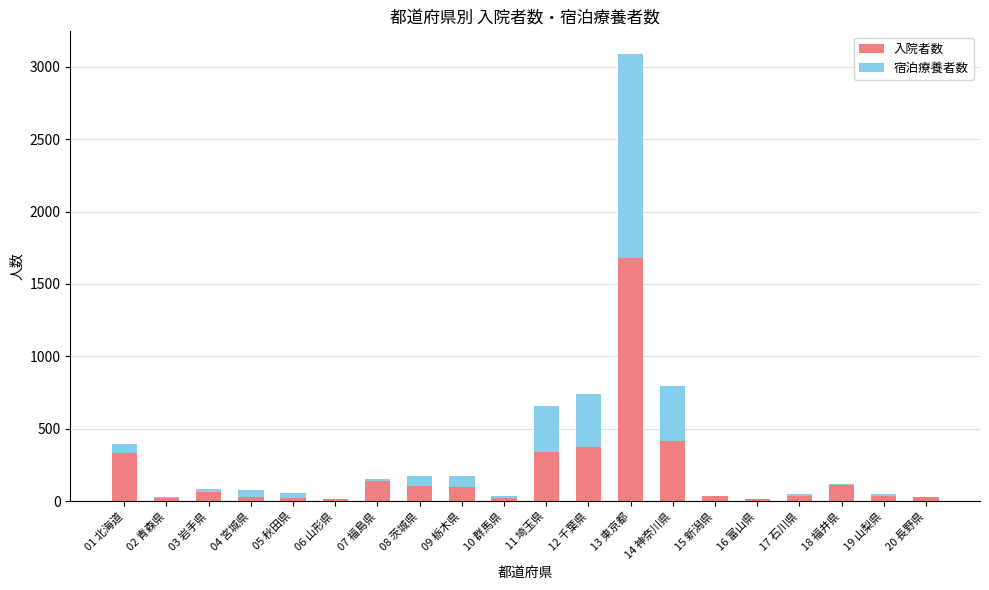

What is the sum of the 入院者数 values at 09 栃木県 and 06 山形県?

115